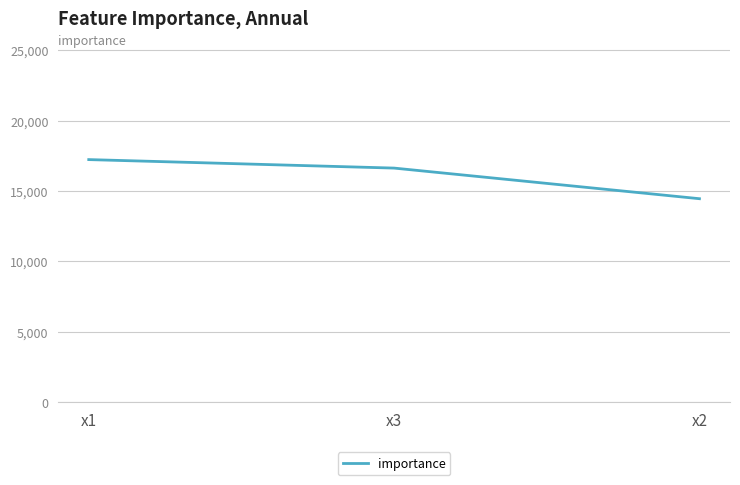

Is this an area chart (filled region under the line)?

No